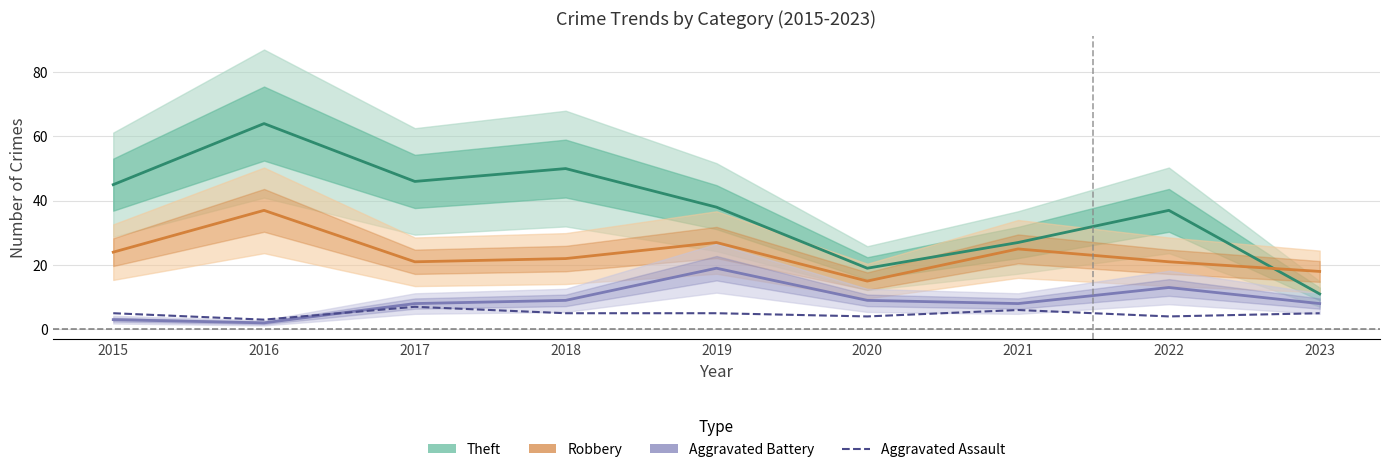

Does the chart have visible grid lines?

Yes